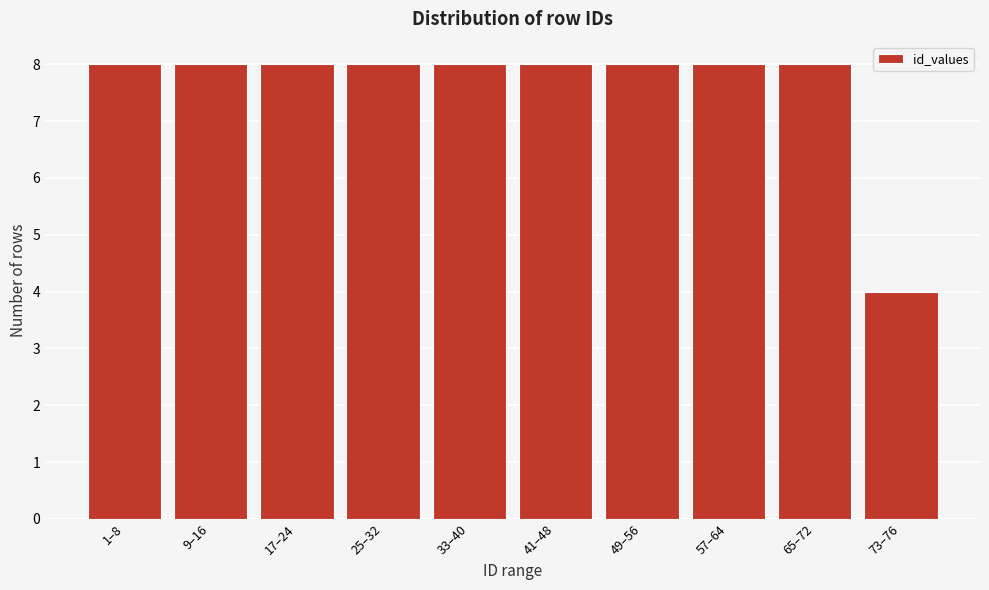

Reading right to left, extract all data points from this chart.

73–76=4	65–72=8	57–64=8	49–56=8	41–48=8	33–40=8	25–32=8	17–24=8	9–16=8	1–8=8